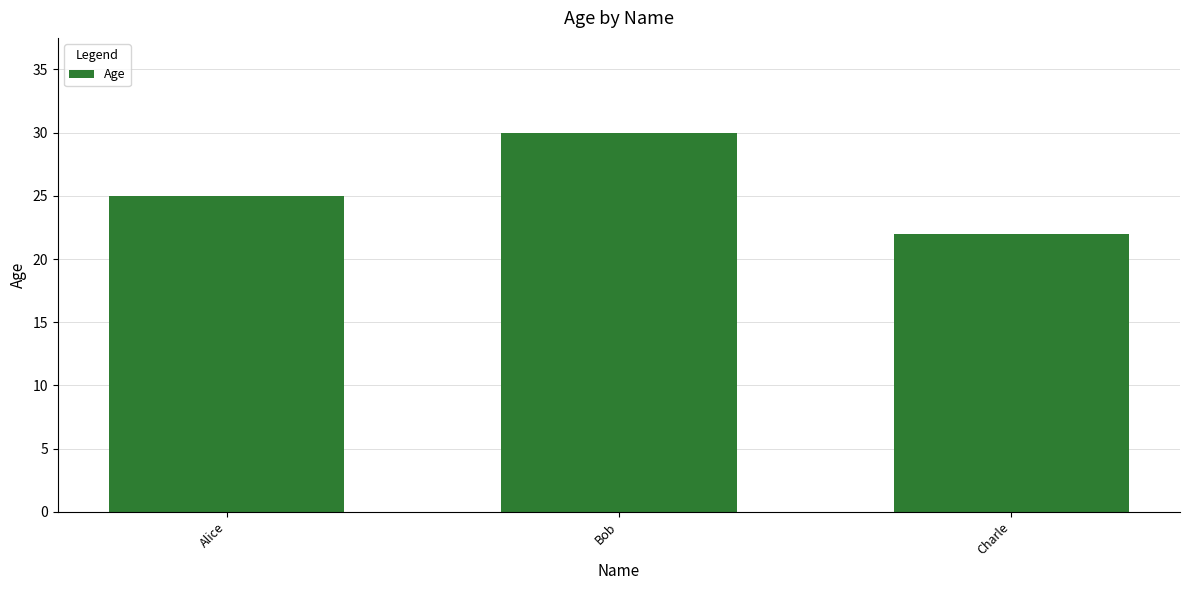

What is the sum of all values?

77